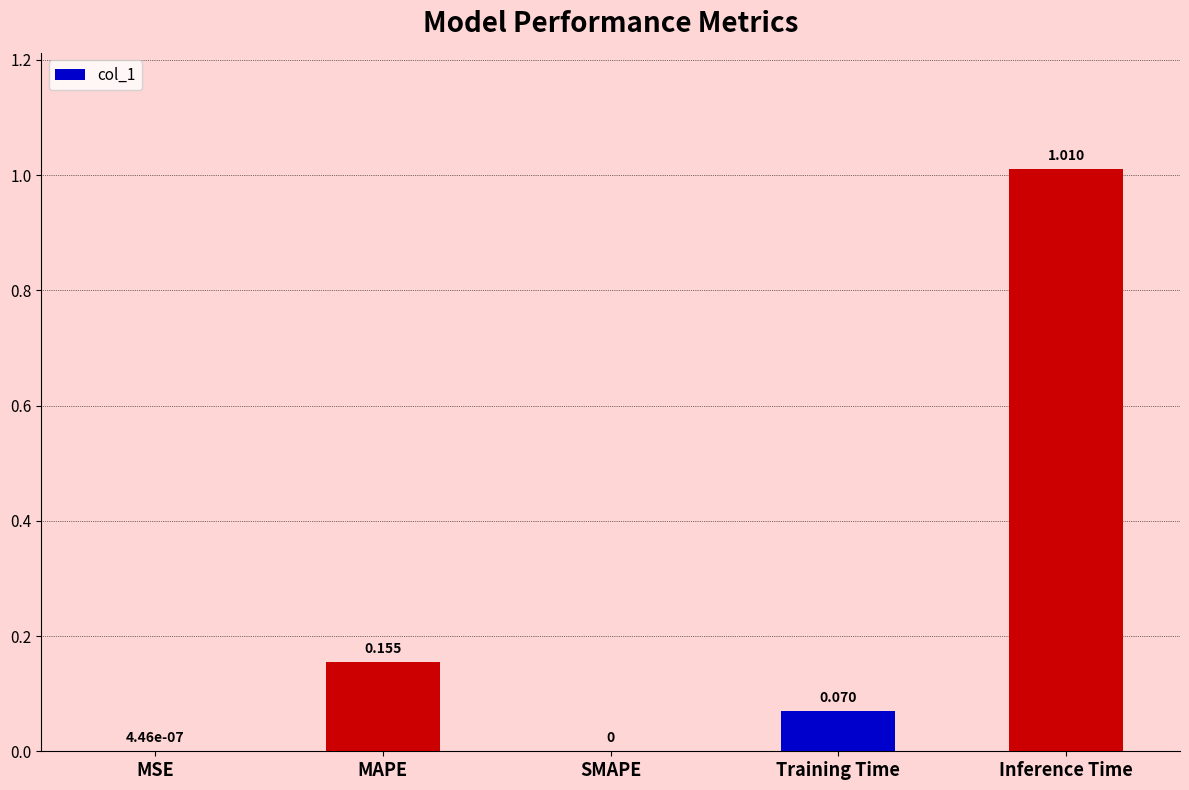

What is the sum of all values?

1.2